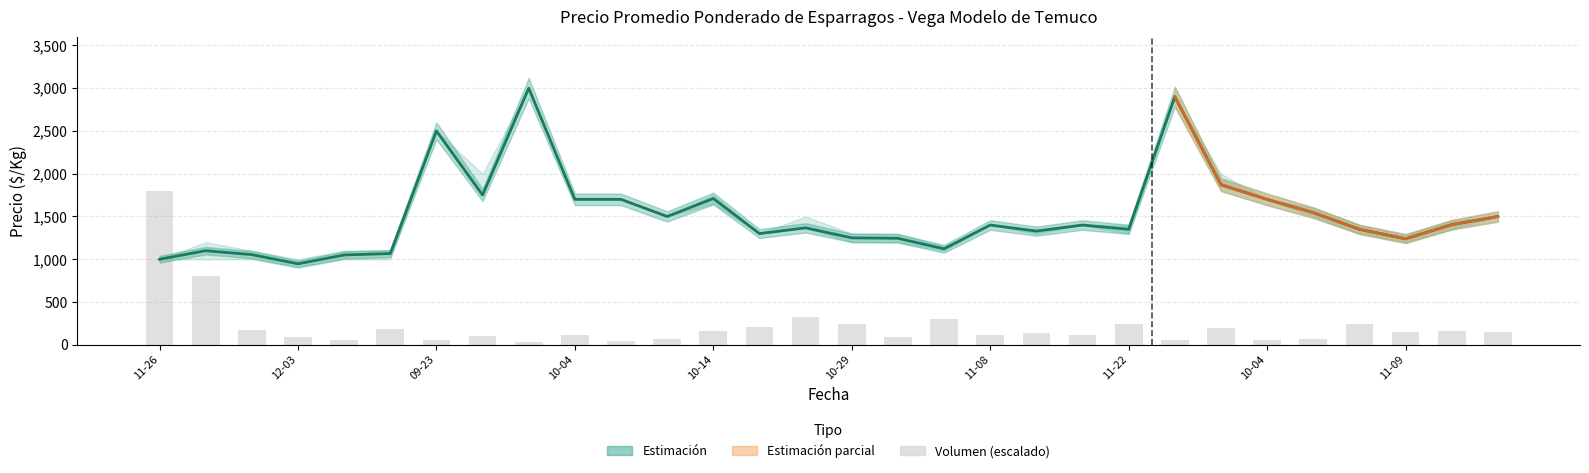

Is the value of Precio promedio ponderado at 2022-10-03 greater than the value of Volumen at 2021-11-11?

Yes